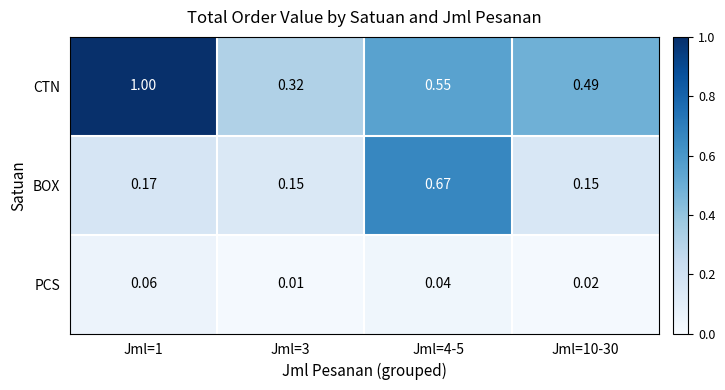

Which series has the largest total across all categories?

CTN